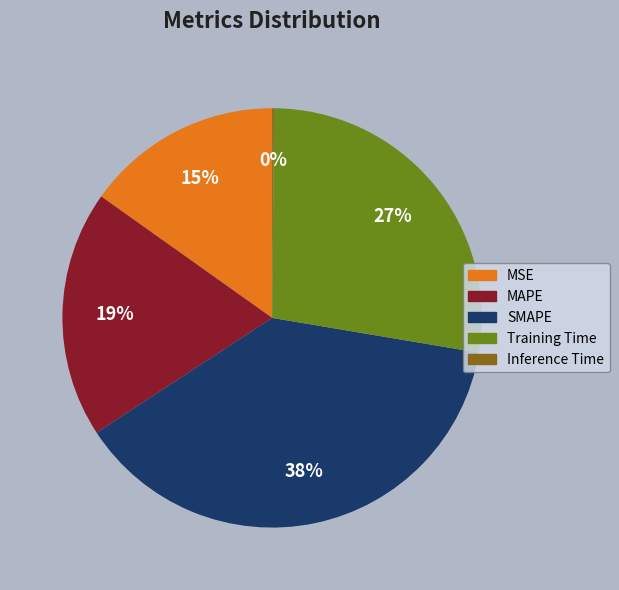

What percentage is the MSE slice, to the nearest percent?

15%